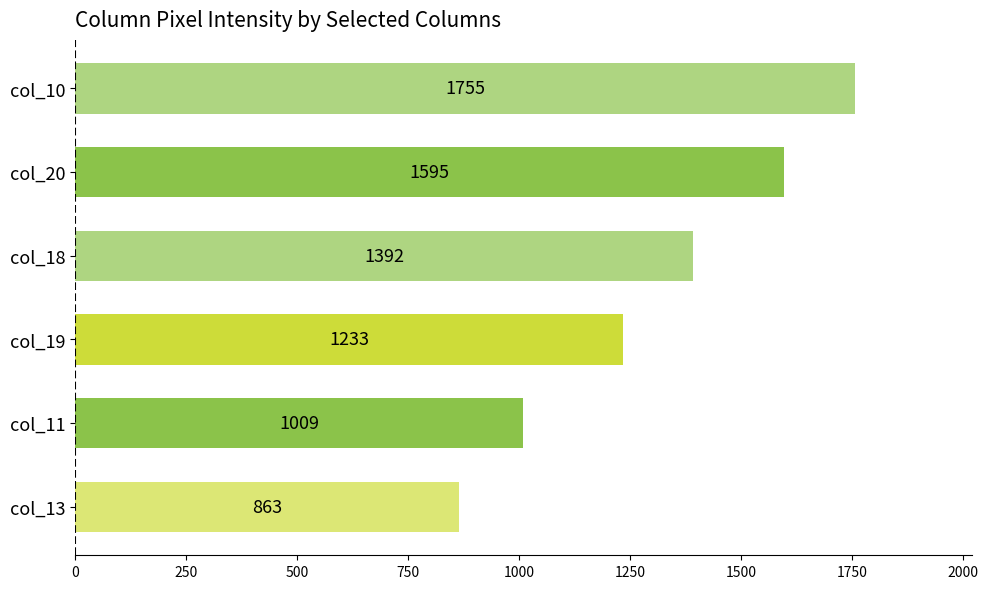

Which has a higher value, col_19 or col_20?

col_20